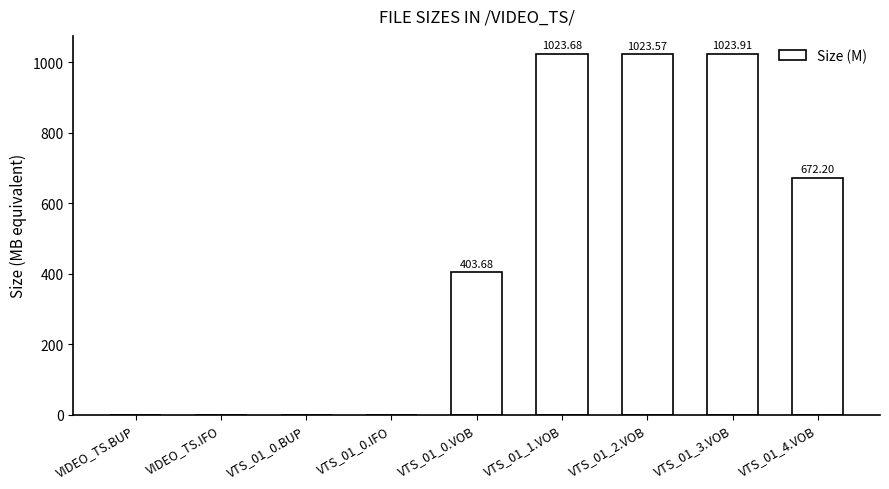

What is the change in value from VTS_01_0.BUP to VTS_01_1.VOB?

+1023.7